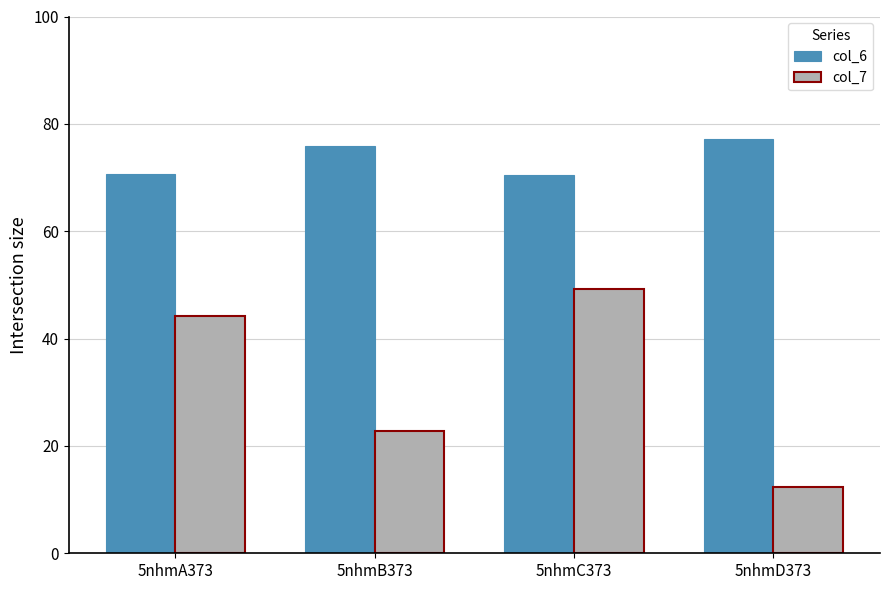

True or false: col_6 has a value of 70.5 at 5nhmC373.

True